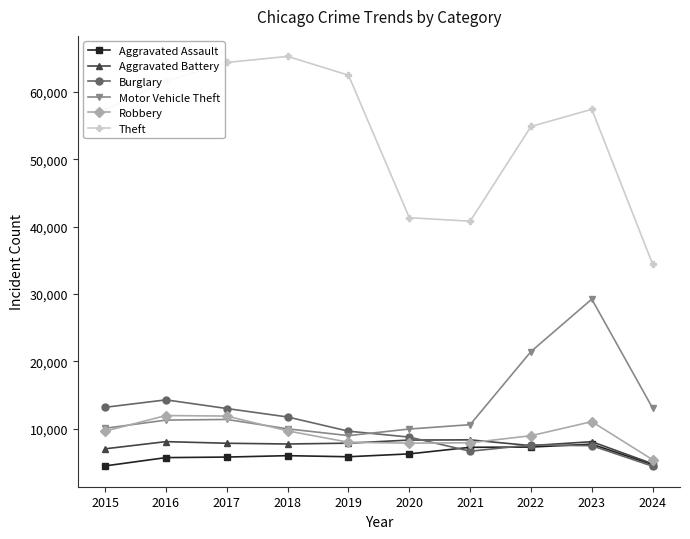

Which category has the lowest value in the Robbery series?

2024